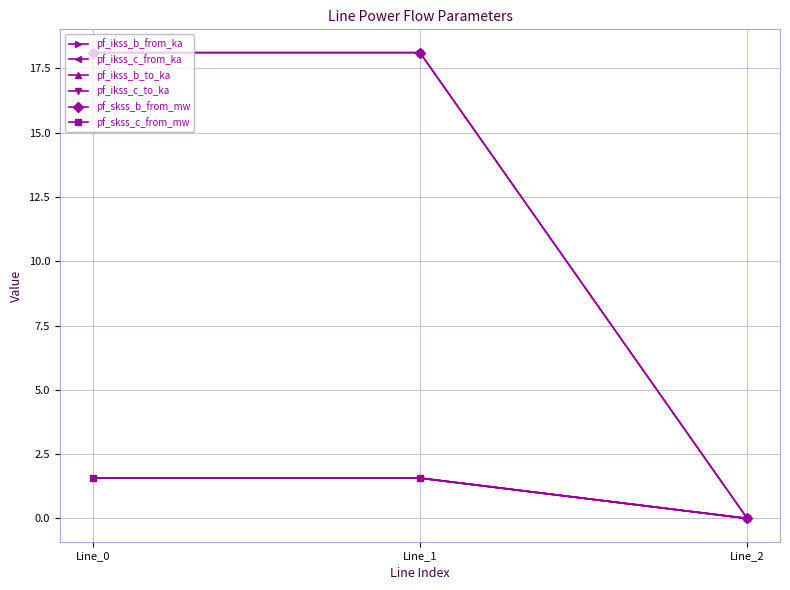

Is this an area chart (filled region under the line)?

No